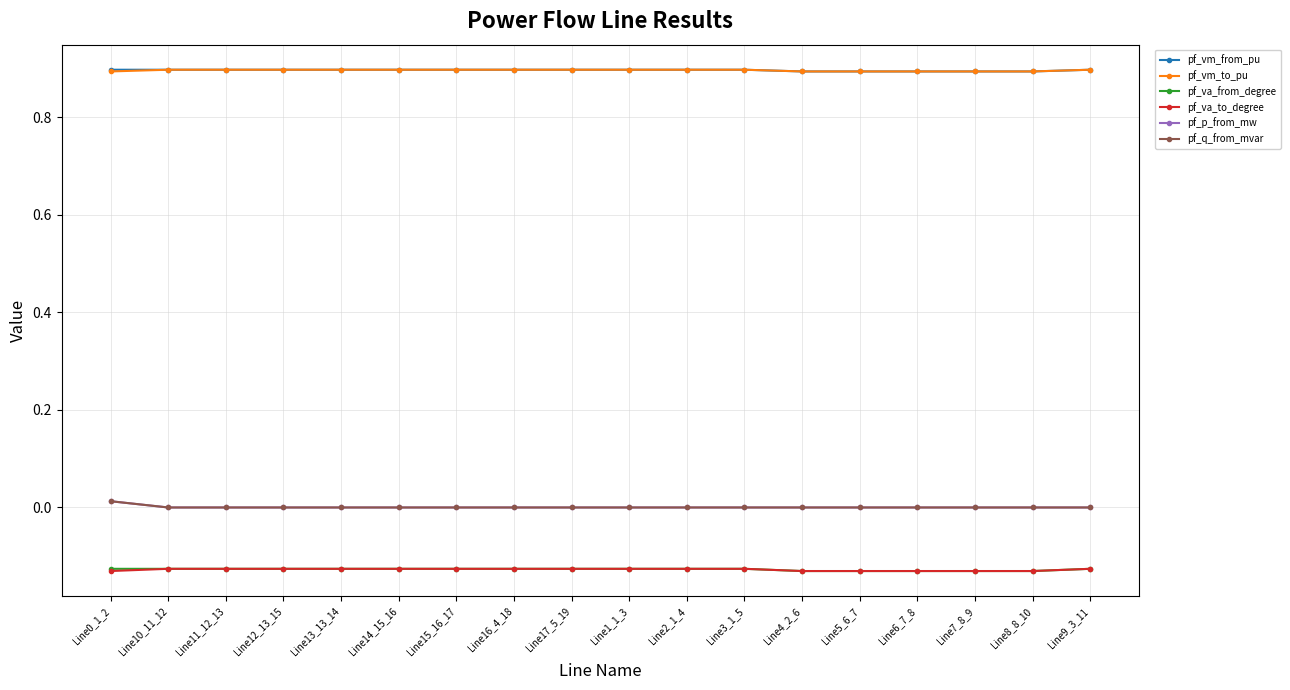

What is the highest value of the pf_vm_from_pu series?

0.9